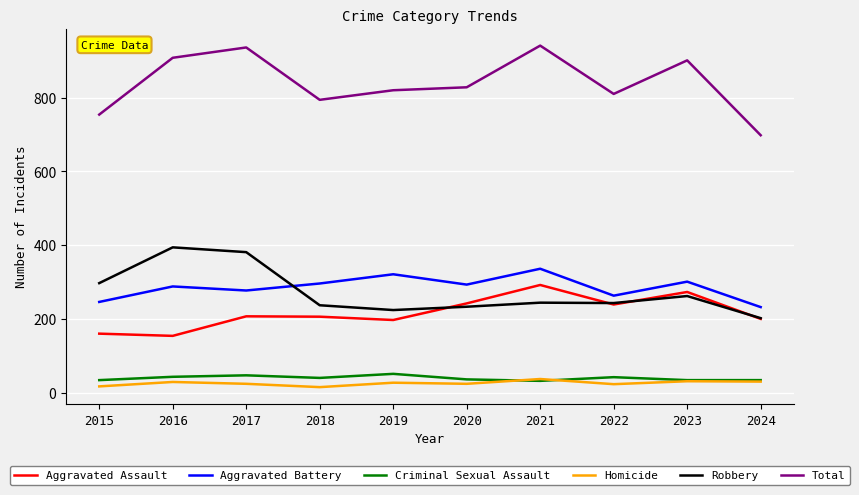

Does the chart have visible grid lines?

Yes